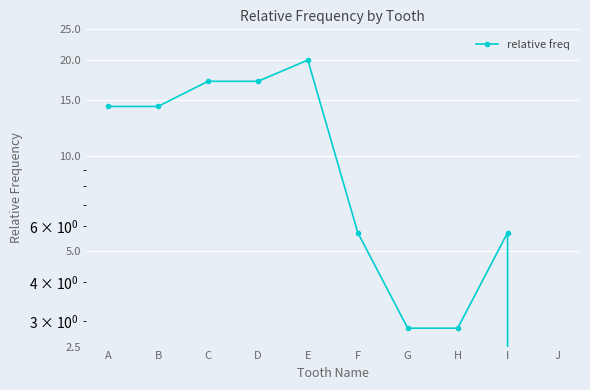

What is the approximate value at B?

14.3